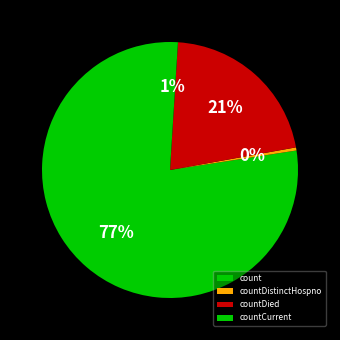

To the nearest percent, what percentage of the pie is countDied?

21%